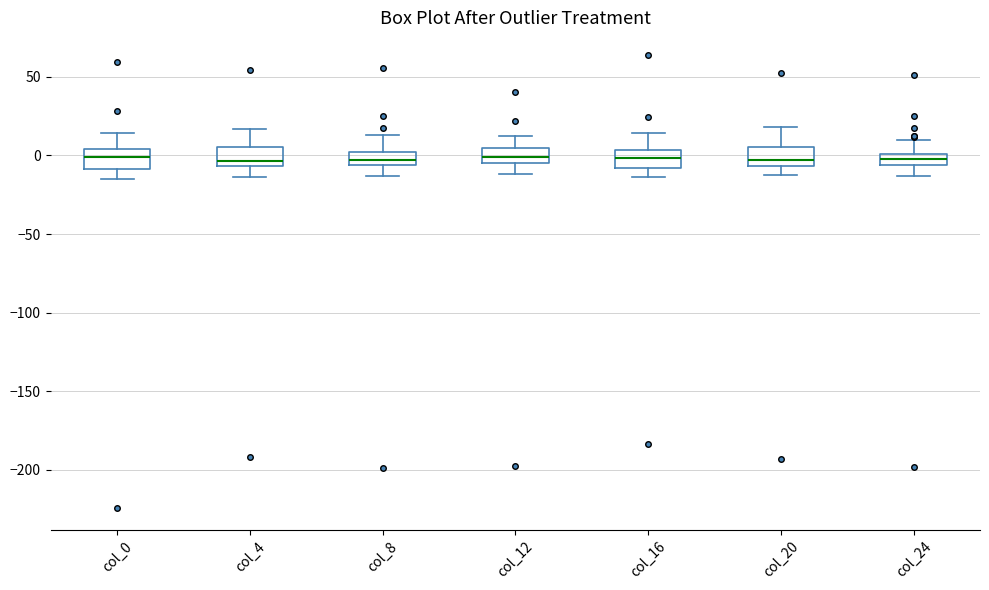

Where is the lower edge of the box for col_4 on the y-axis? The values are not printed on the chart, so give them approximately, as read against the axis.

-5